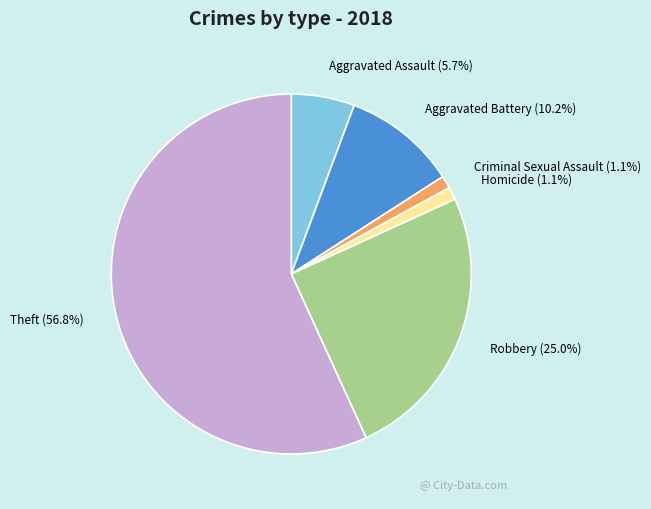

Which category accounts for the majority?

Theft